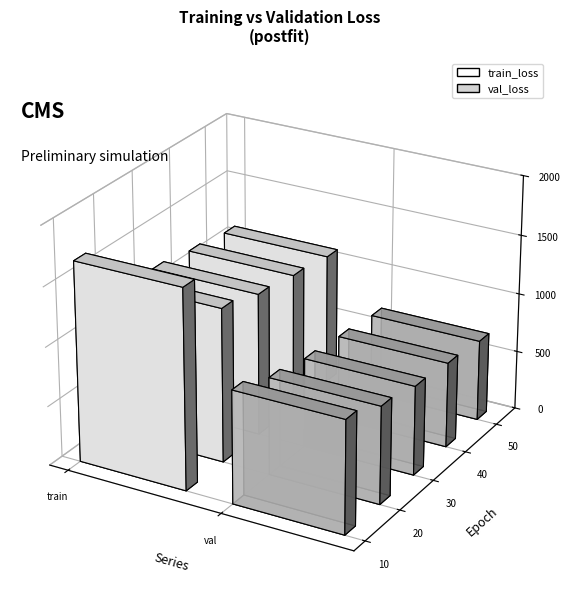

The value of train_loss at Epoch 40 is 1151.7. True or false?

True